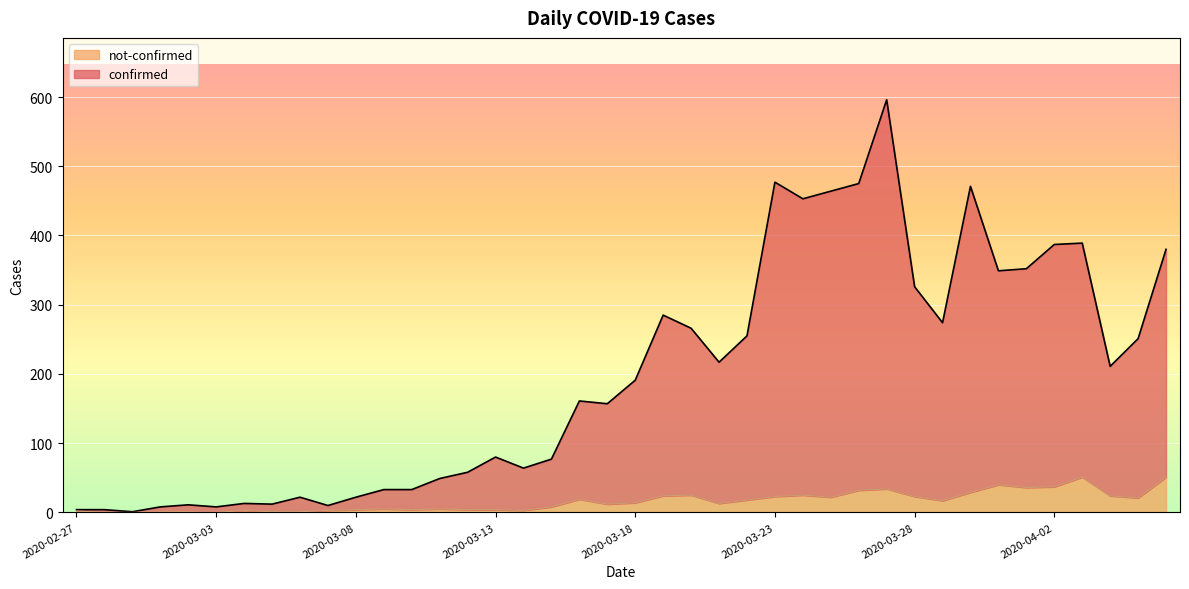

List the series in order of their overall mean, lowest first.

not-confirmed, confirmed